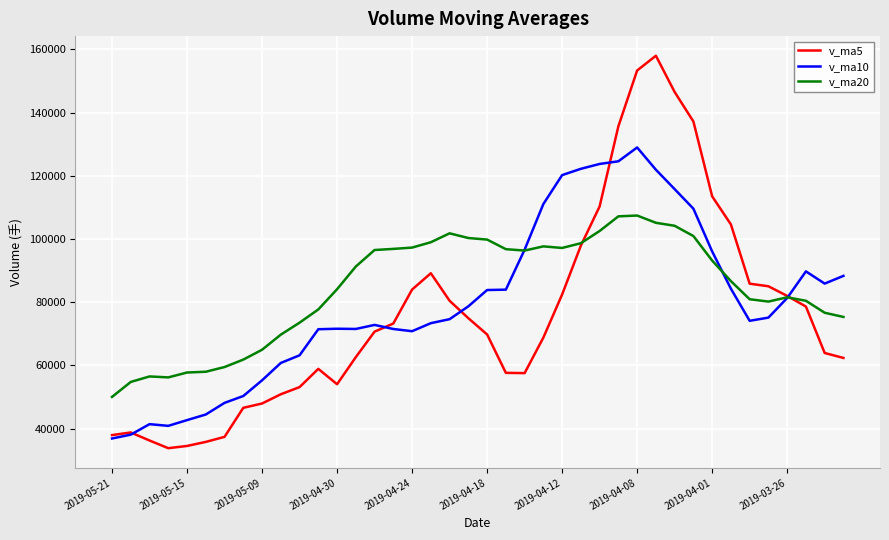

Which series has the largest total across all categories?

v_ma20